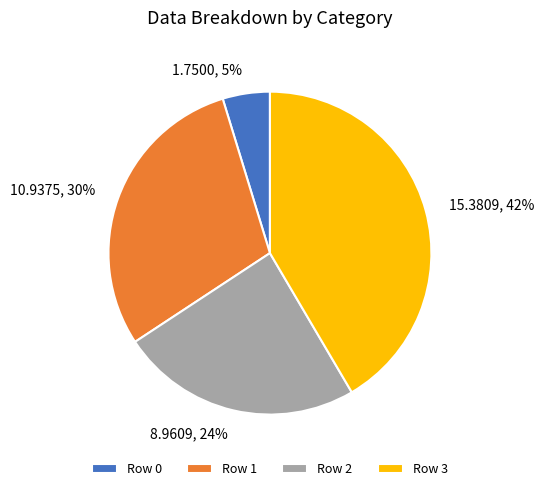

Do Row 0 and Row 3 together represent more than half of the pie?

No